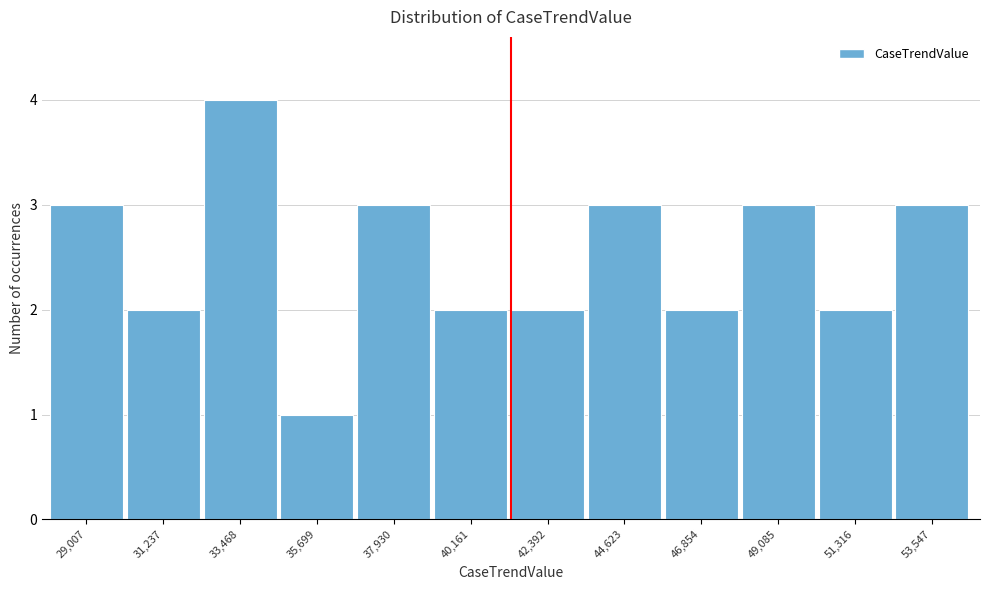

Reading left to right, list all the values displayed in this chart.

3	2	4	1	3	2	2	3	2	3	2	3